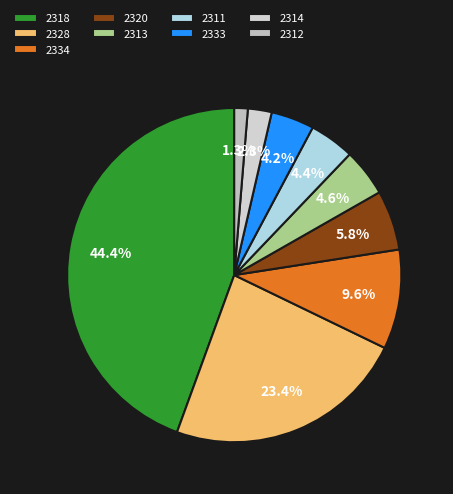

Is there a majority slice in this chart?

No